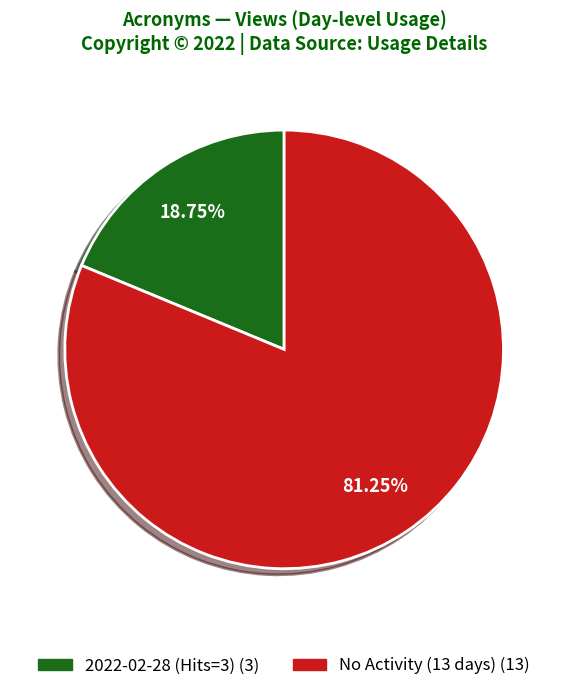

Does any single category account for the majority?

Yes